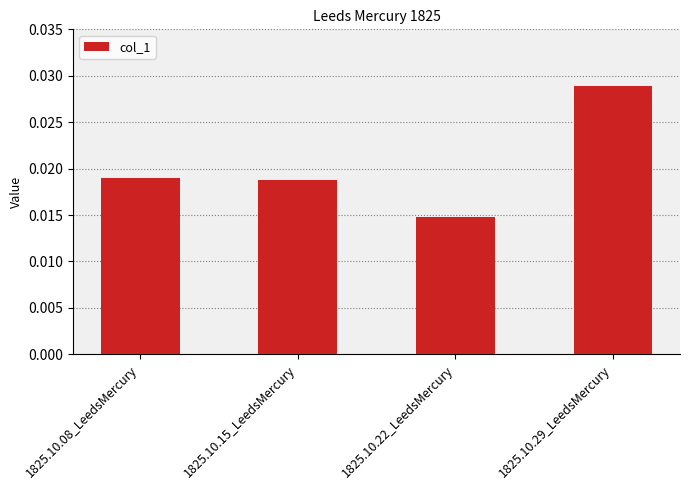

Where is the data nearest to the value 0?

1825.10.22_LeedsMercury